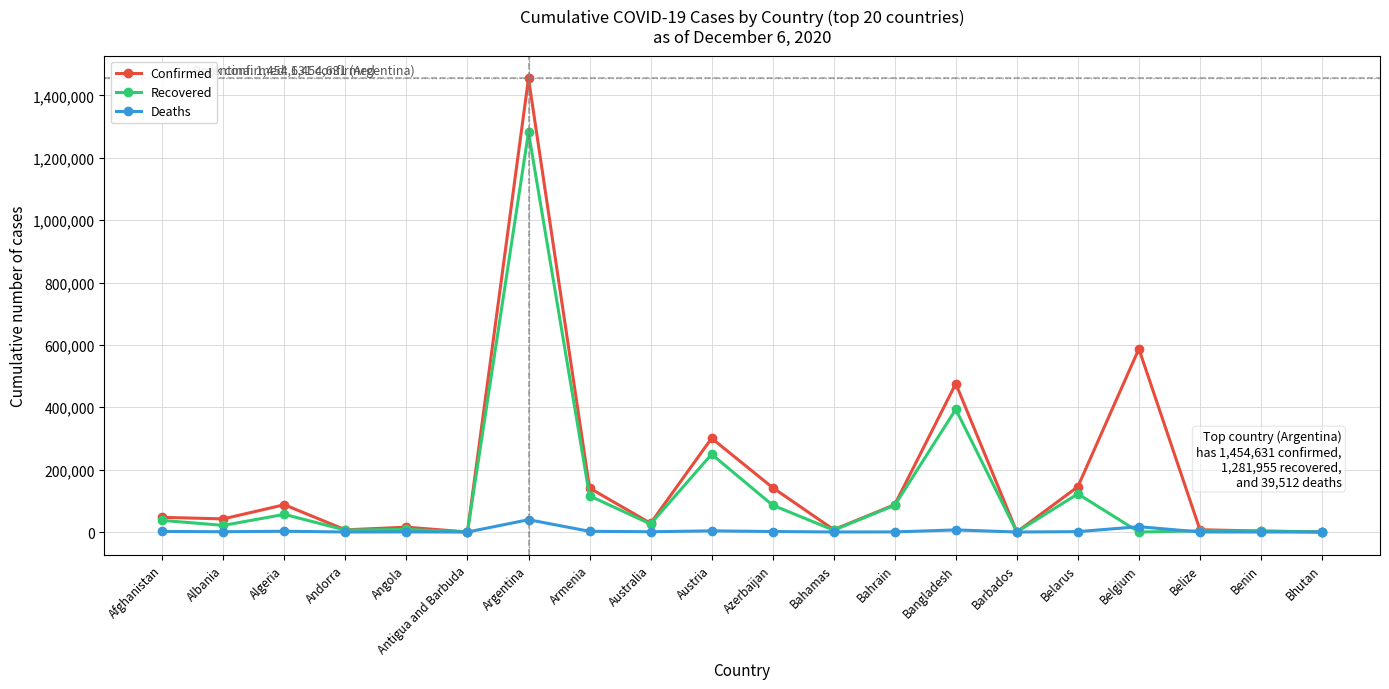

In Recovered, how many points are lower than both neighbors (excluding endpoints)?

7